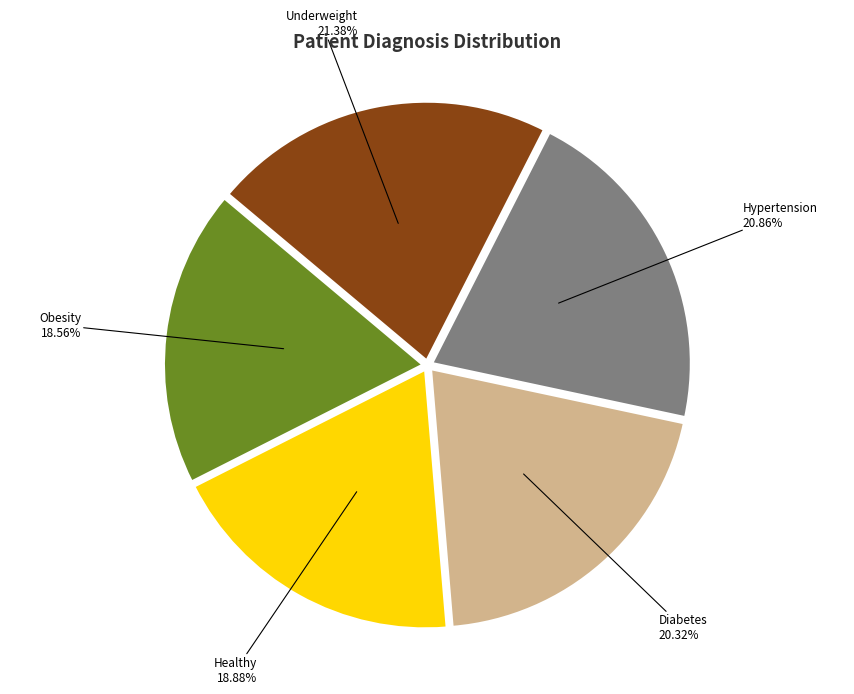

Combined, what portion of the pie is Underweight and Diabetes?

41.7%